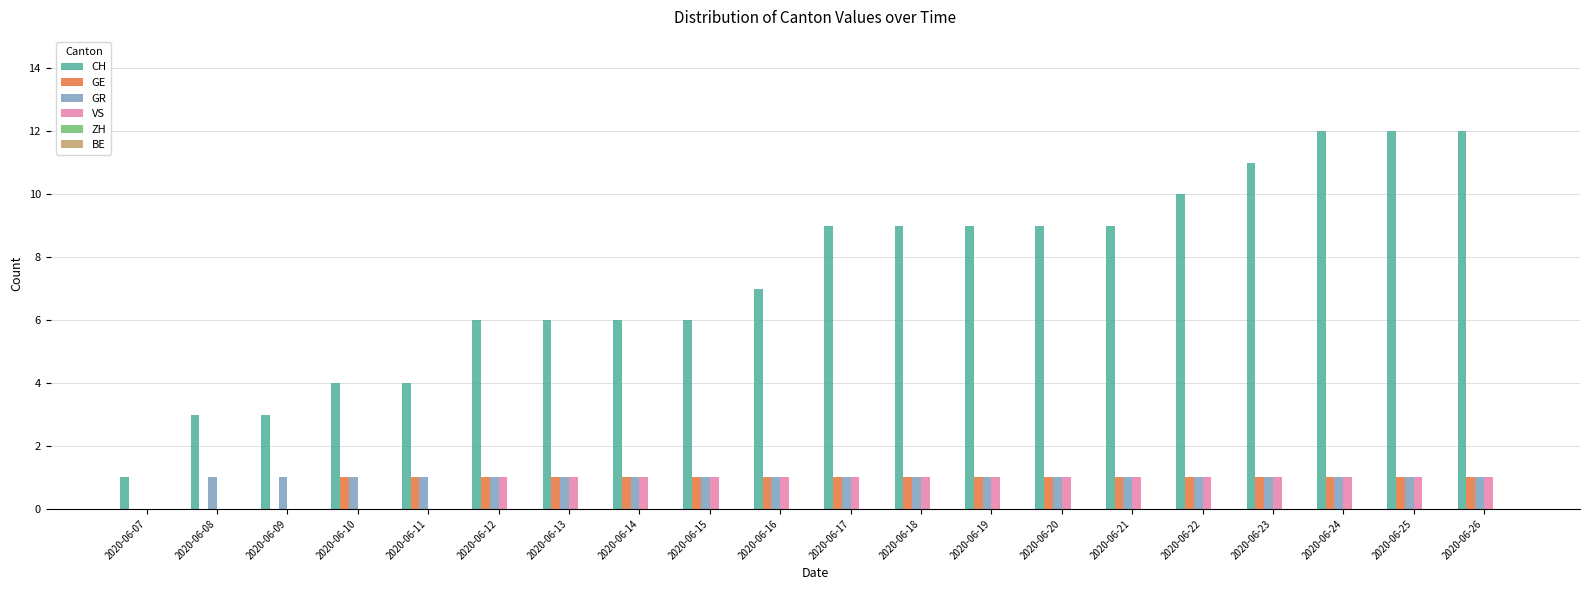

Which series has the largest total across all categories?

CH